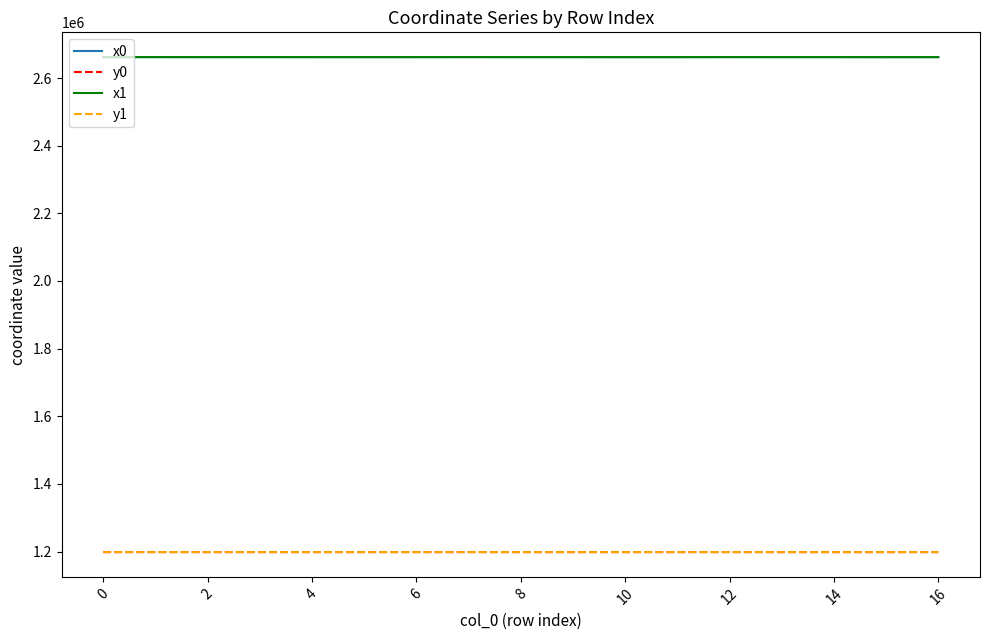

How many lines are shown in the chart?

4